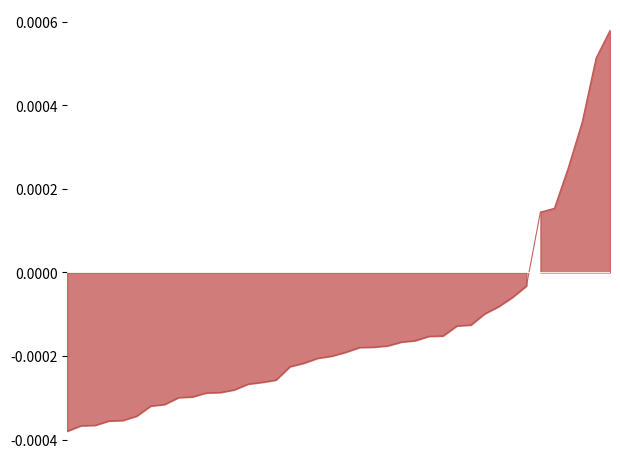

How many values are above zero?

6